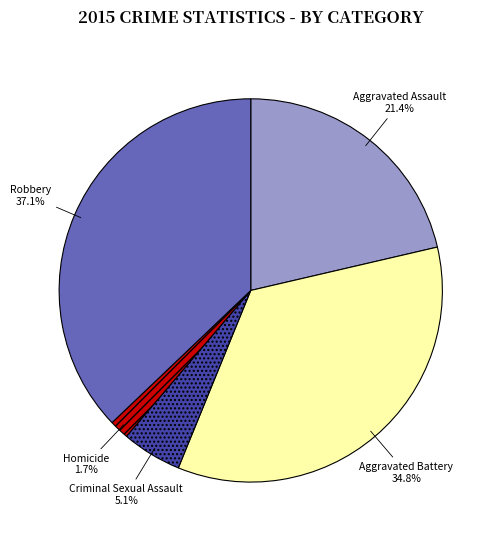

Is there any slice that represents more than half of the pie?

No